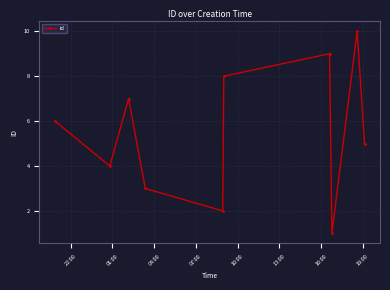

How many interior local peaks (higher than both neighbors) does the data have?

3